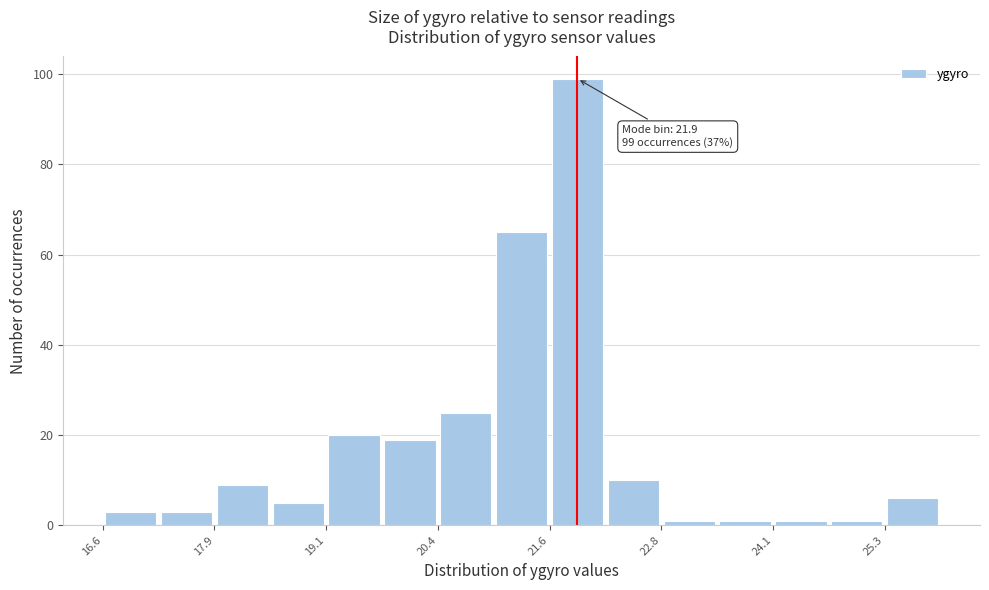

Around what value on the x-axis is the tallest bar? Give the approximate position of its centre, as read against the axis.

22.0